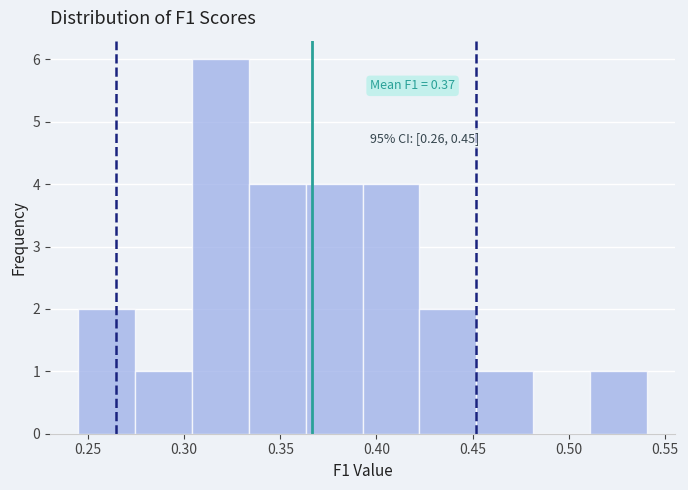

Which range on the x-axis has the tallest bar?

0.305 to 0.335